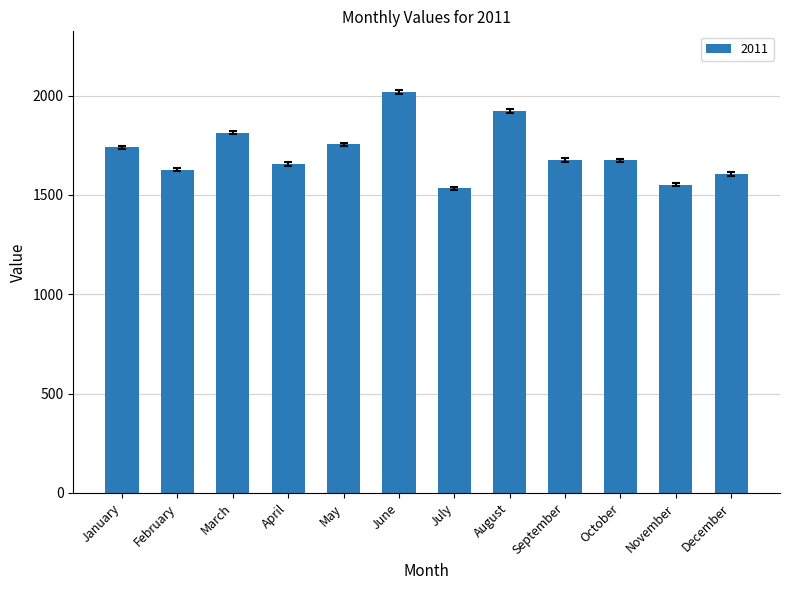

What is the ratio of the value at August to the value at February?

1.2